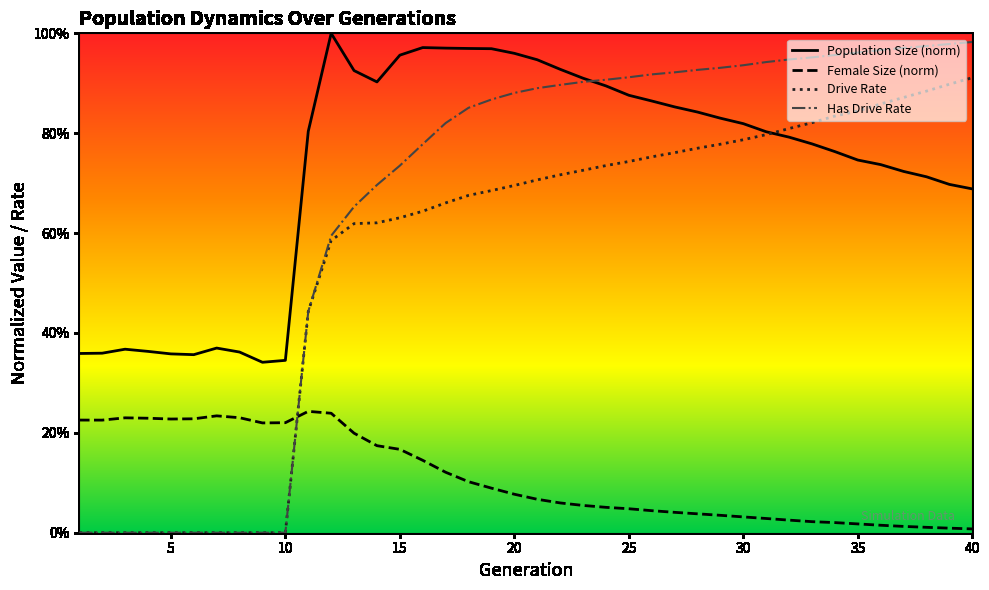

At how many categories does at least one series exceed 0?

40